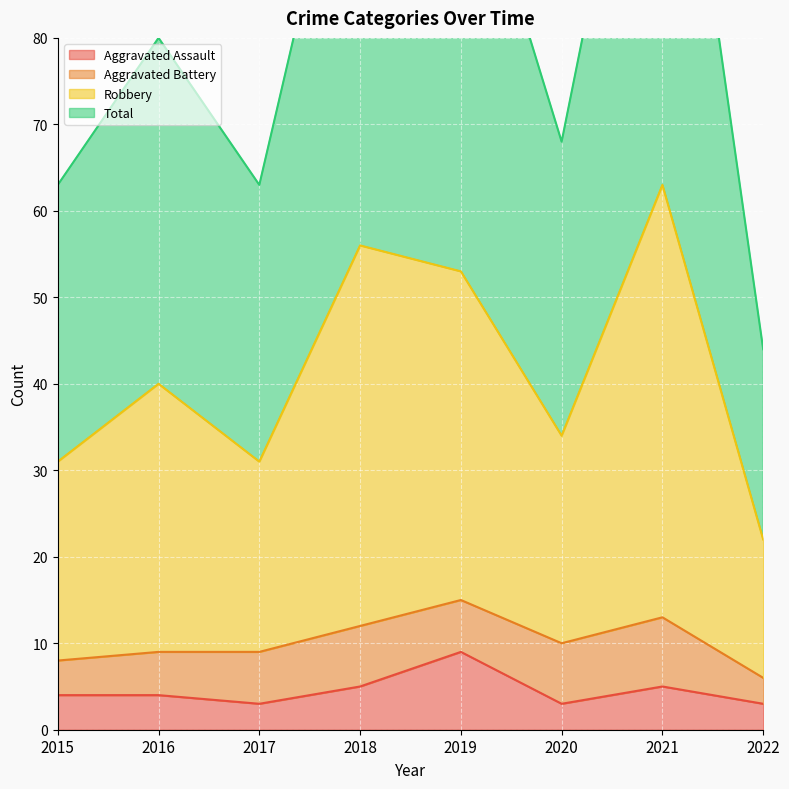

What is the value of the Aggravated Assault point at the 4th from the left?

5